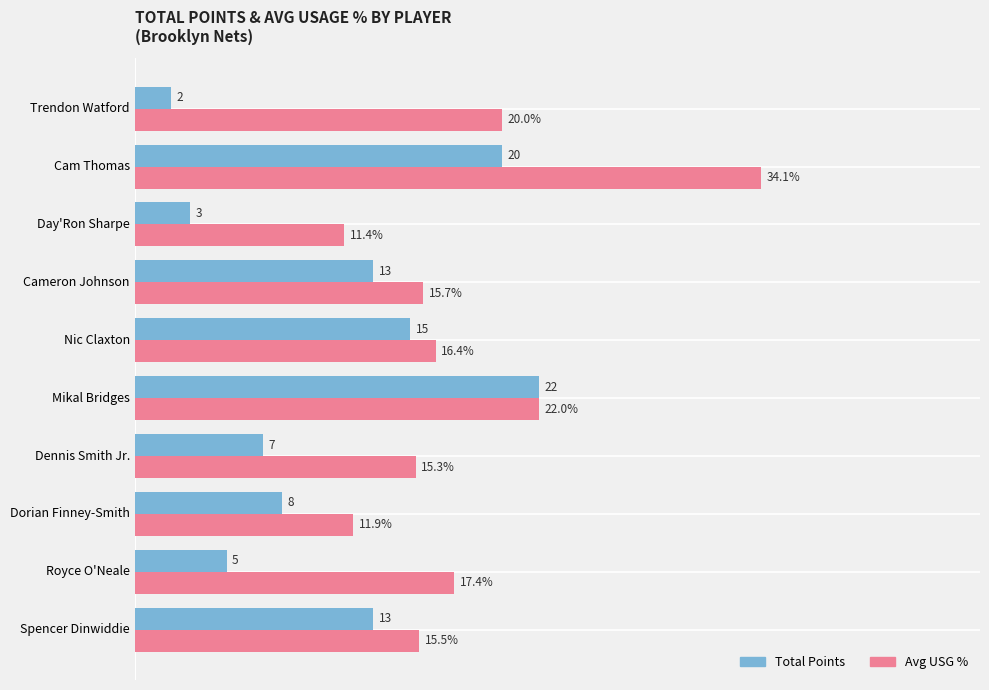

Between Spencer Dinwiddie and Royce O'Neale, which series saw the biggest shift?

Total Points